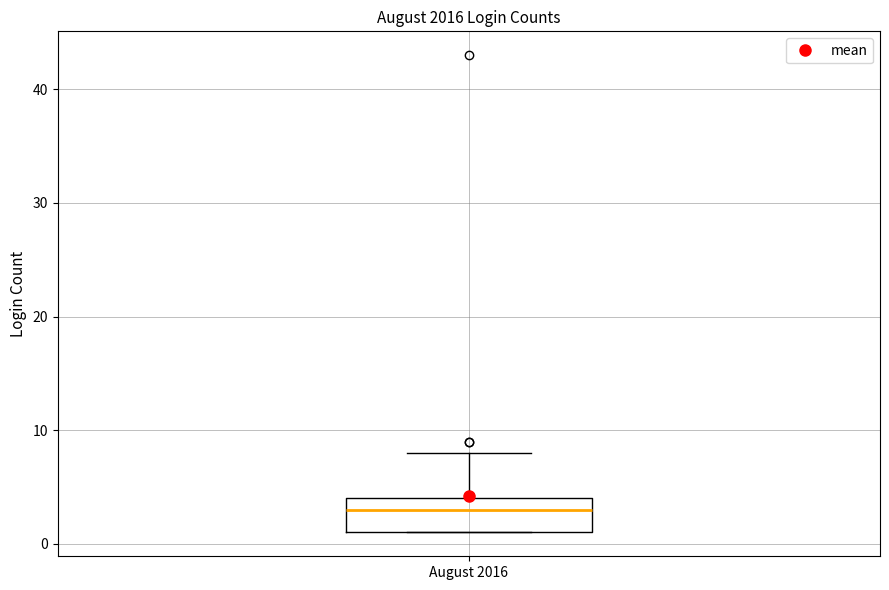

Where is the upper edge of the box for August 2016 on the y-axis? The values are not printed on the chart, so give them approximately, as read against the axis.

4